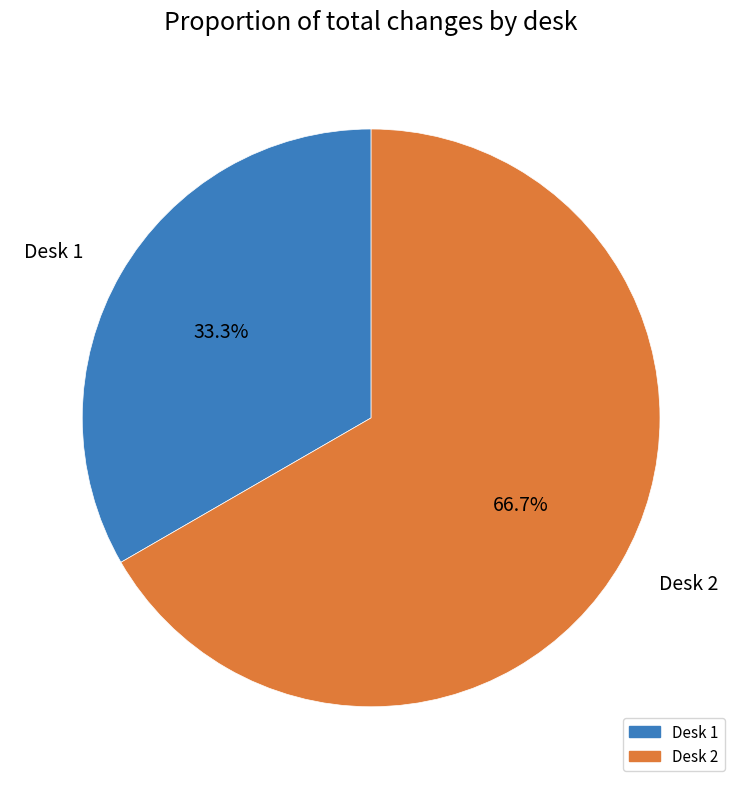

What percentage is the Desk 1 slice, to the nearest percent?

33%